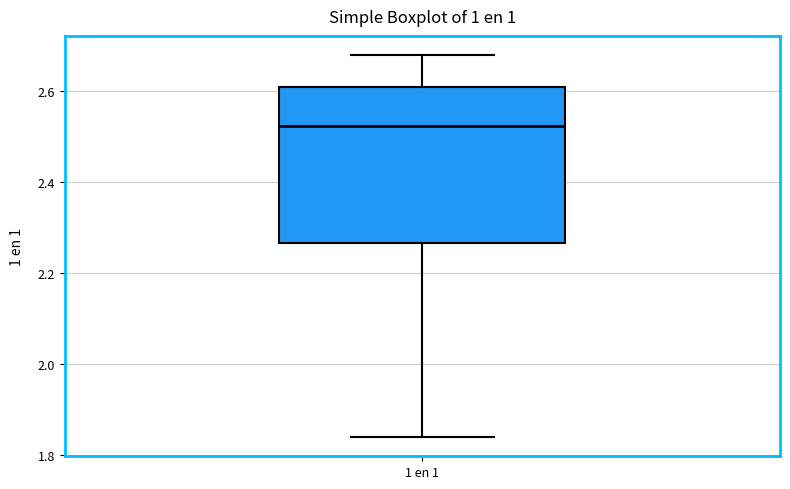

Transcribe this box plot: give where the median line is, the range the box spans, and where the two whiskers end, as read against the y-axis. The values are not printed on the chart, so give them approximately, as read against the axis.

median 2.52, box 2.26 to 2.62, whiskers 1.84 to 2.68